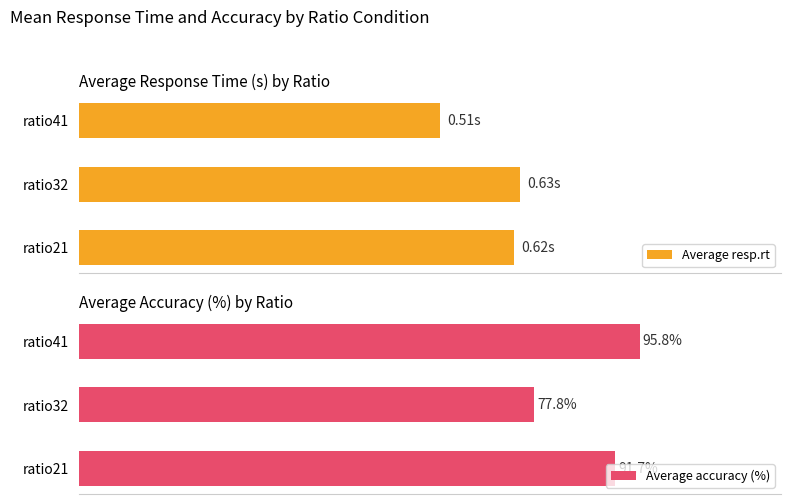

Are the bars grouped side by side (vs. stacked)?

Yes